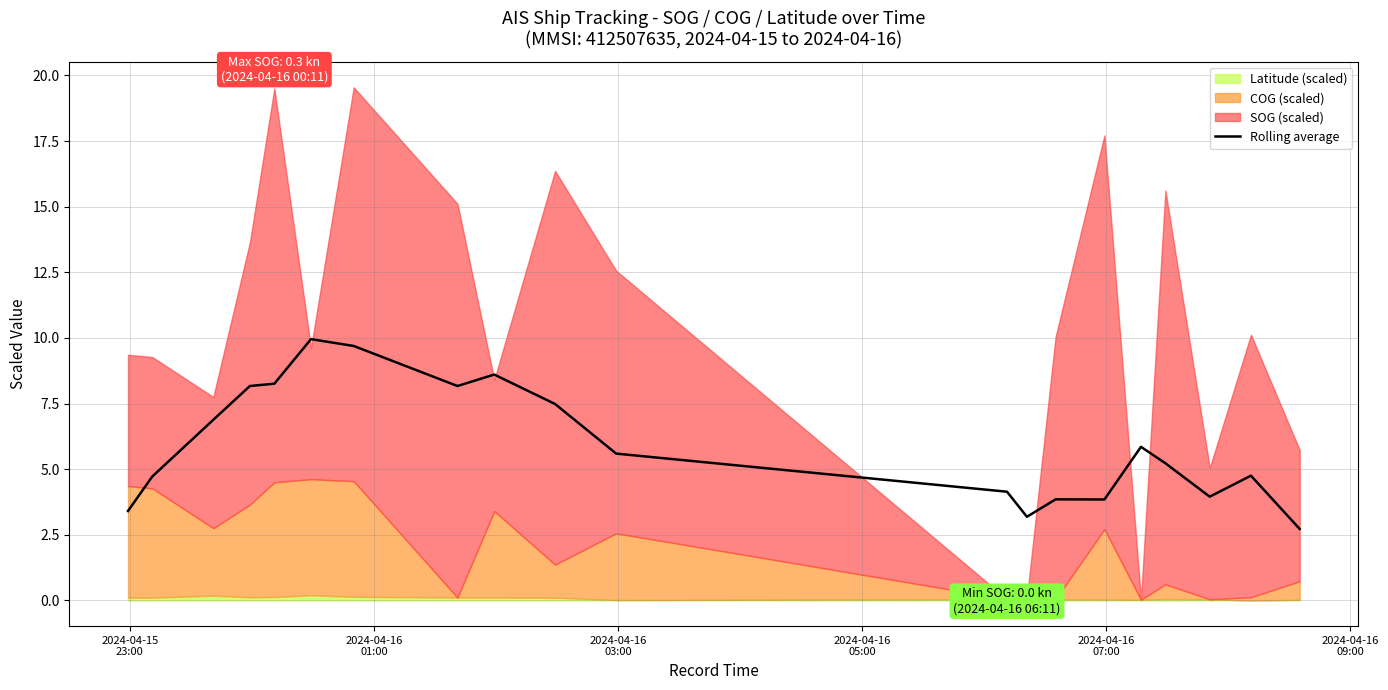

Reading right to left, extract all data points from this chart.

2.7	4.8	4.0	5.2	5.9	3.8	3.9	3.2	4.1	5.6	7.5	8.6	8.2	9.7	10.0	8.3	8.2	6.9	4.7	3.4